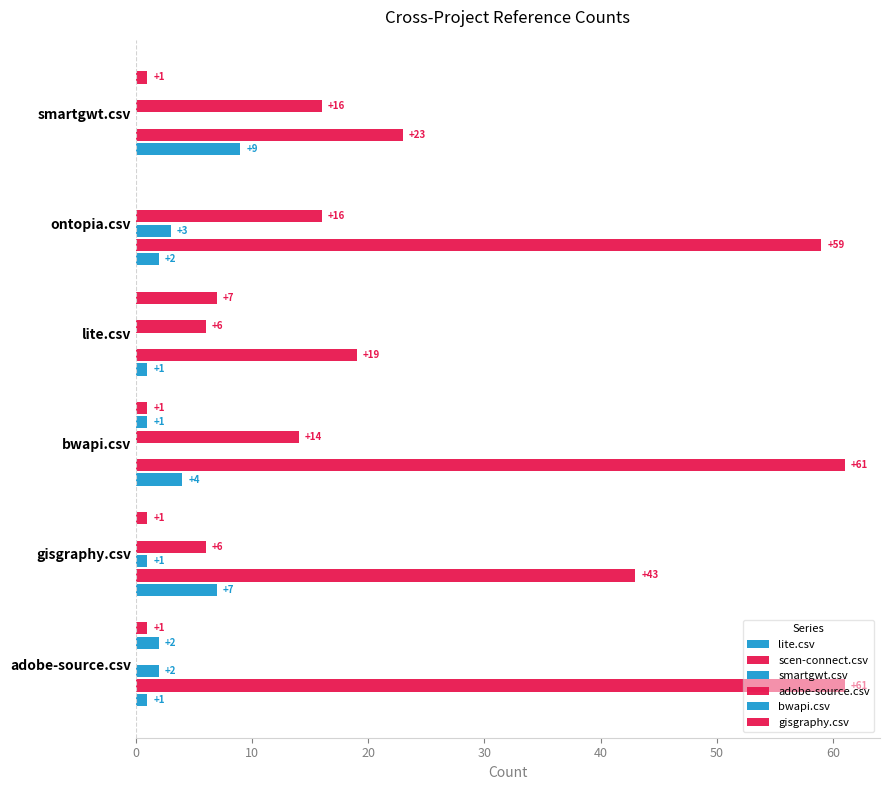

List the series in order of their peak value, highest first.

scen-connect.csv, adobe-source.csv, lite.csv, gisgraphy.csv, smartgwt.csv, bwapi.csv